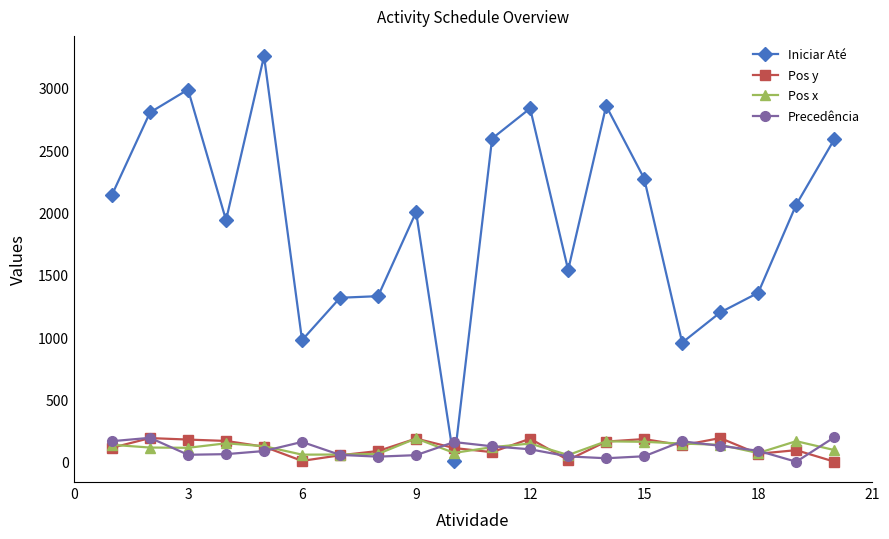

Which series has the largest total across all categories?

Iniciar Até